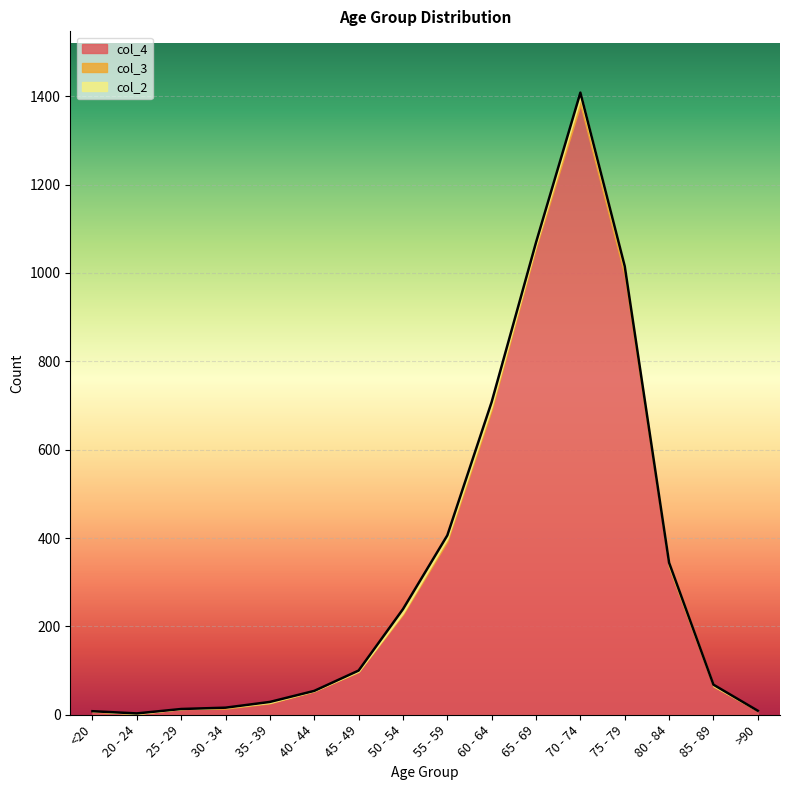

Where does the col_2 series first go above 3?

50 - 54